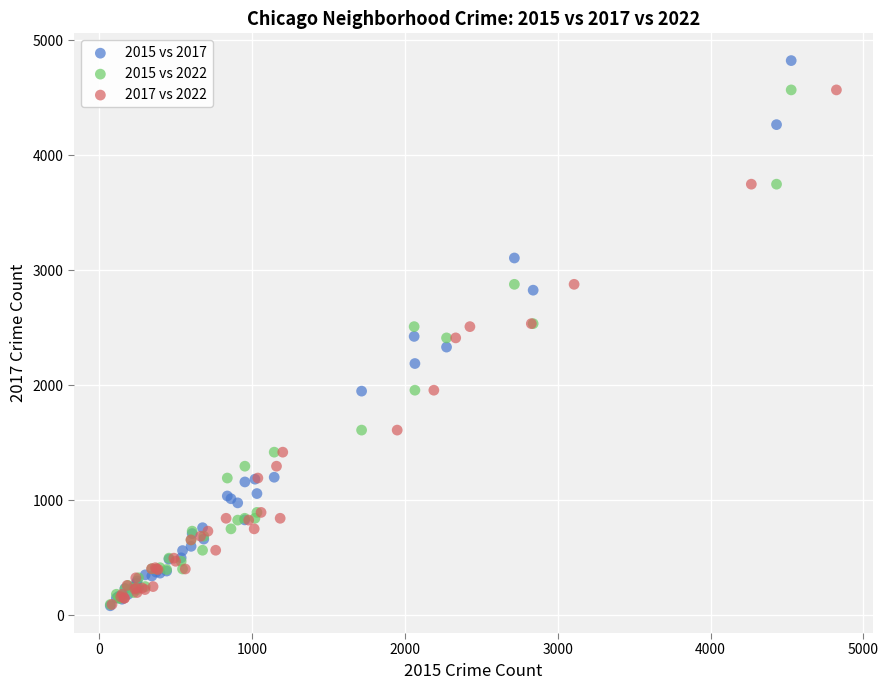

Which series has the largest Y range (max minus min)?

2015 vs 2017